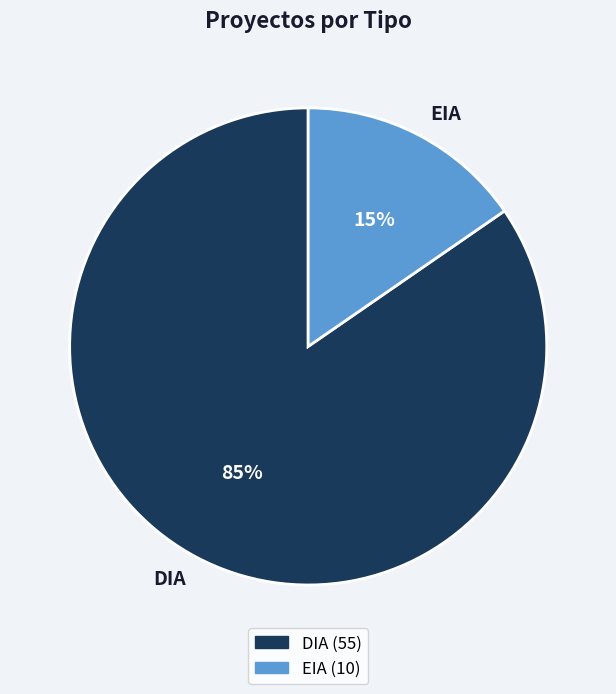

Which slice is the largest?

DIA